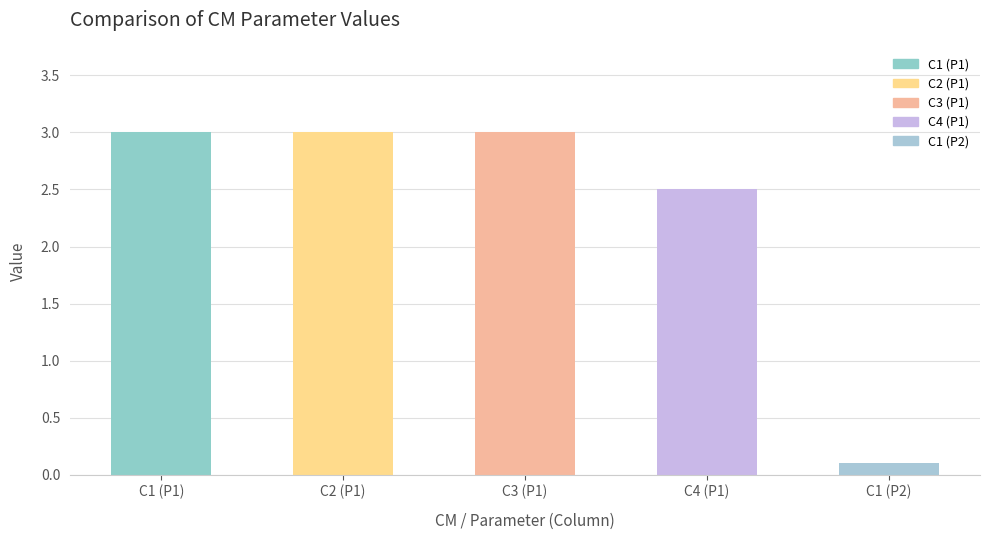

What is the label of the 2nd bar from the right?

C4 (P1)